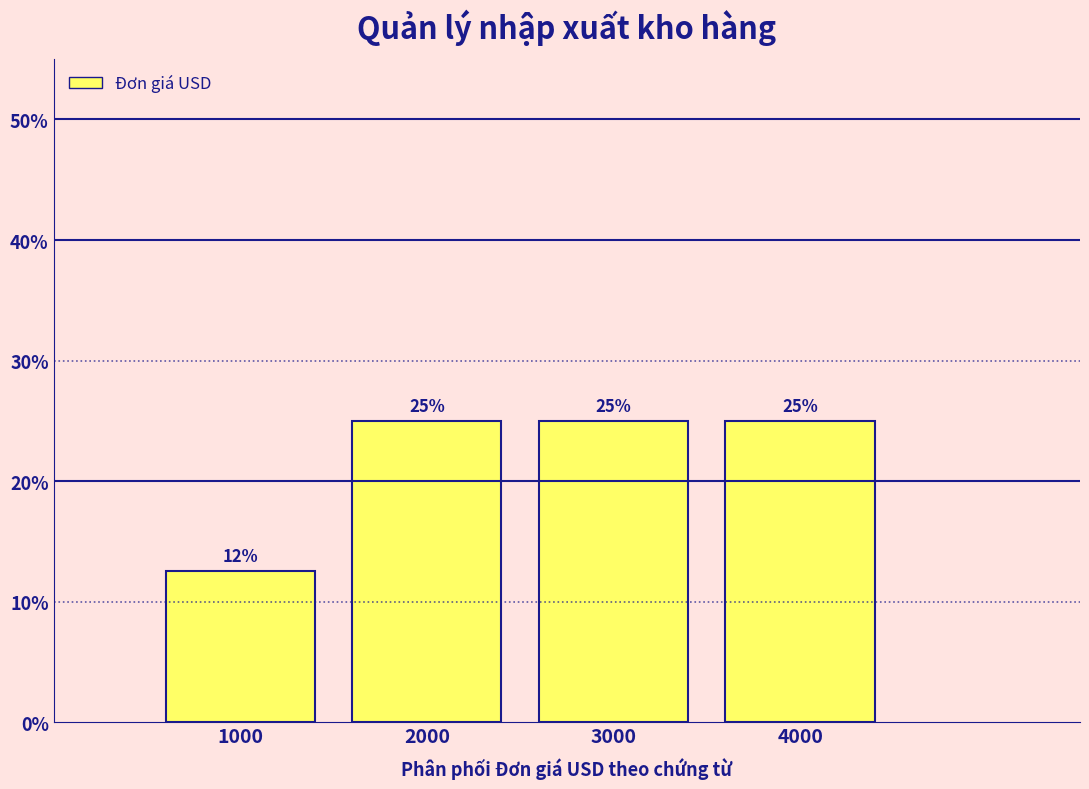

Which has a higher value, 3000 or 1000?

3000